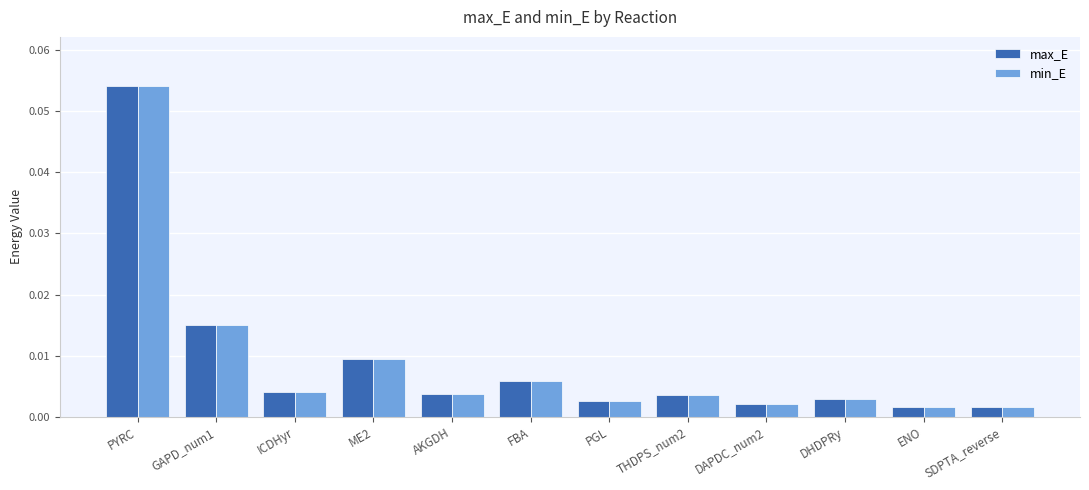

Which category has the highest value in the min_E series?

PYRC